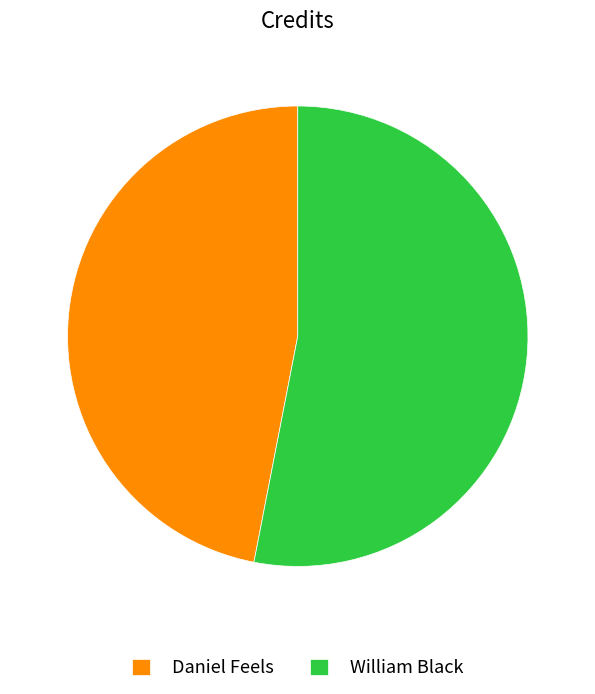

Which slice represents more than half of the pie?

William Black